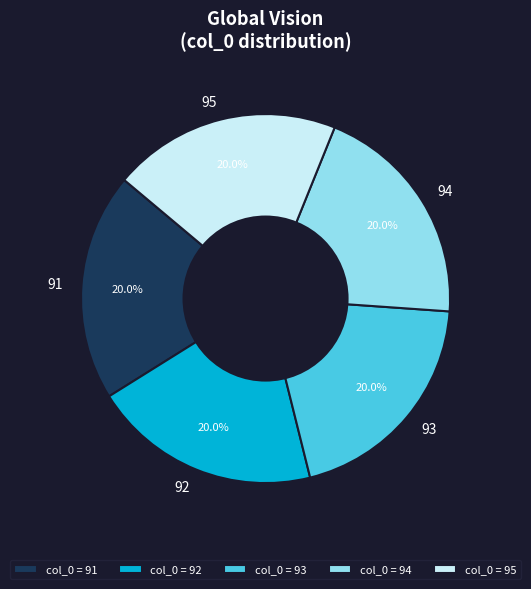

Is there any slice that represents more than half of the pie?

No